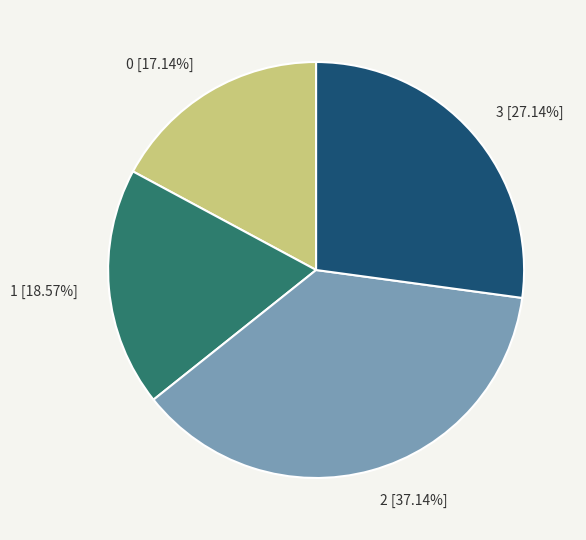

Approximately how many times larger is the value at 1 compared to 2?

0.5